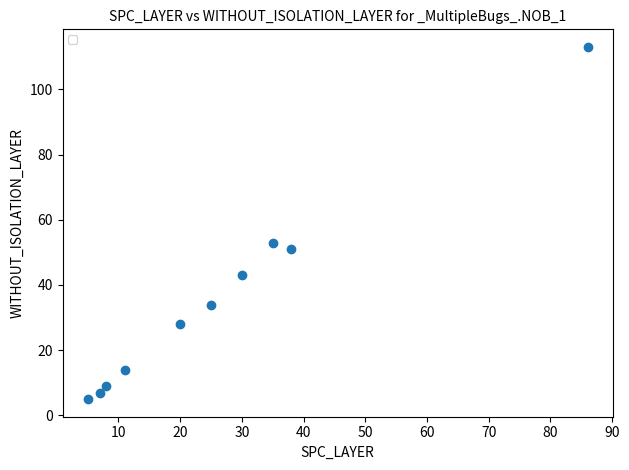

What is the range of X values (max minus min)?

81